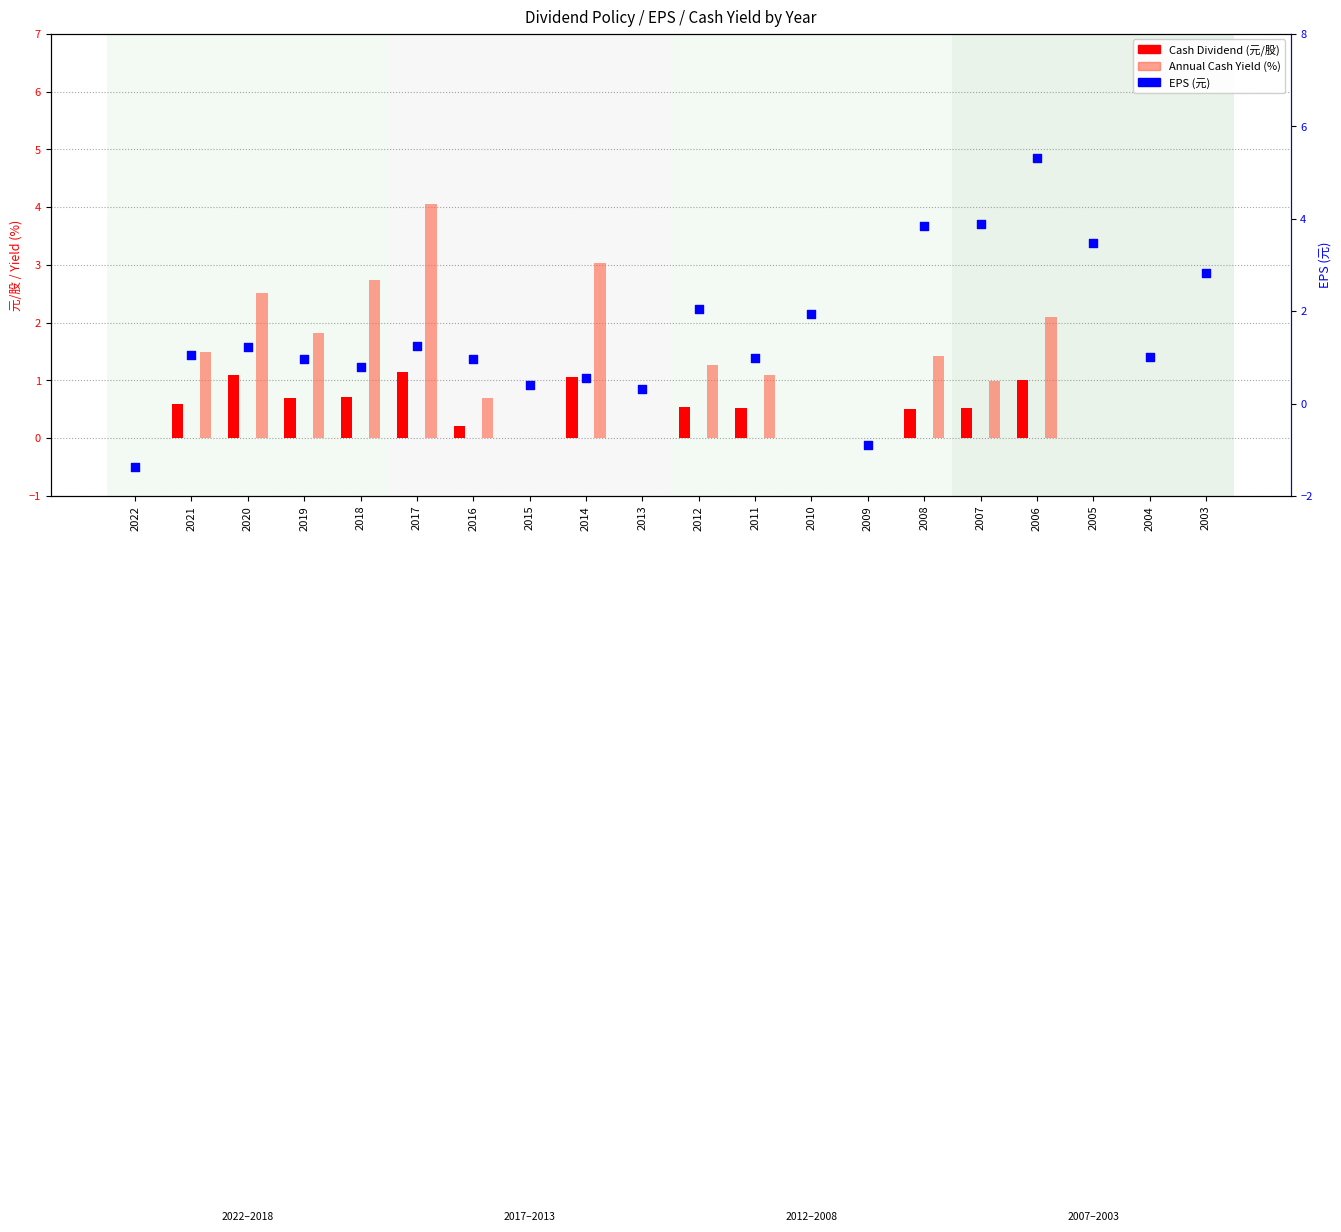

What are all the series names shown in the legend?

Cash Dividend (元/股), Annual Cash Yield (%), EPS (元)